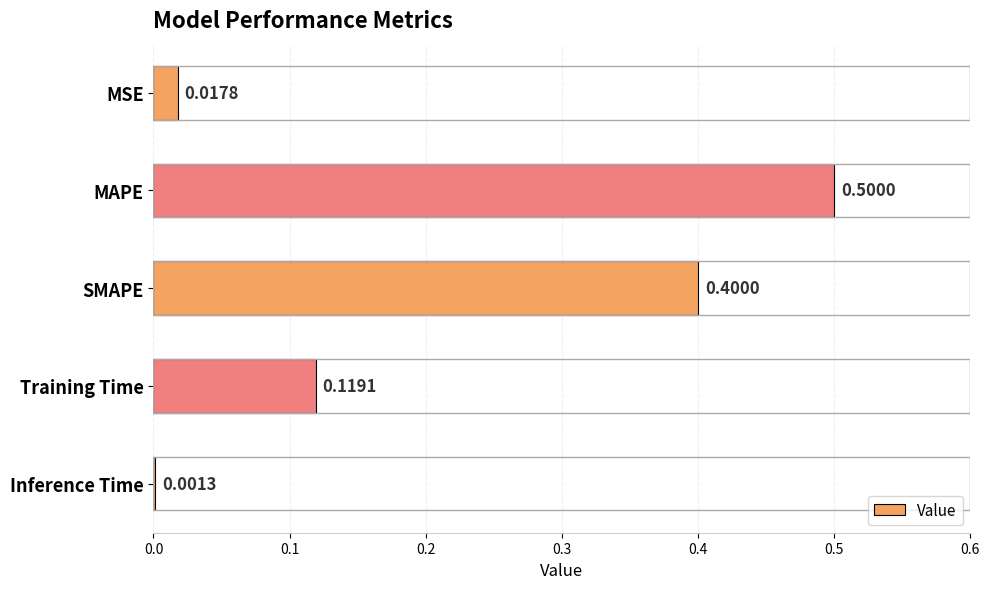

Which has a higher value, SMAPE or MSE?

SMAPE